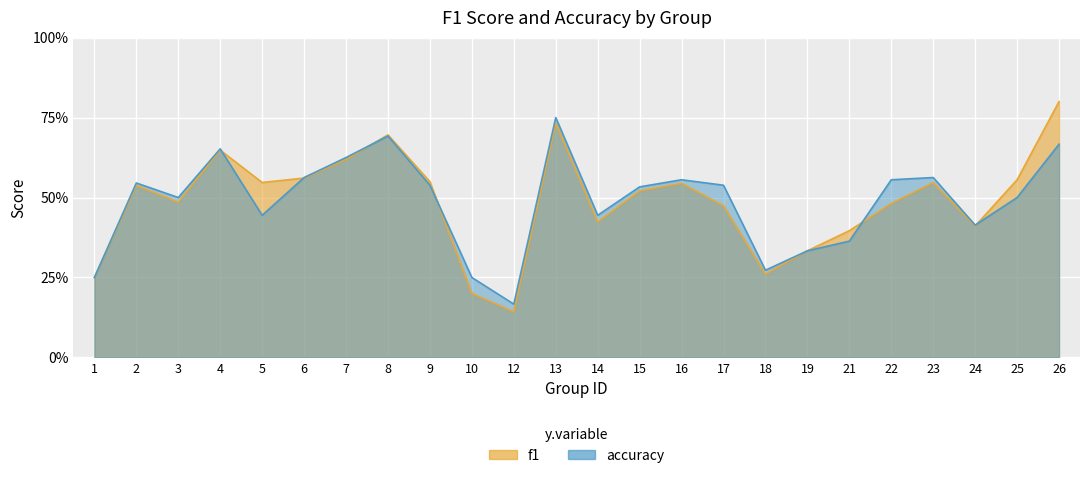

The accuracy series shows 0.7 at 26. True or false?

True